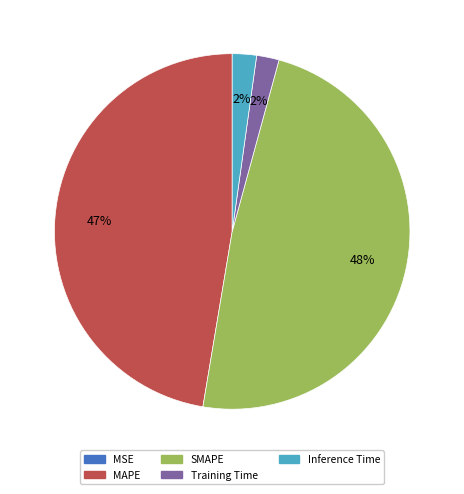

Is there a majority slice in this chart?

No